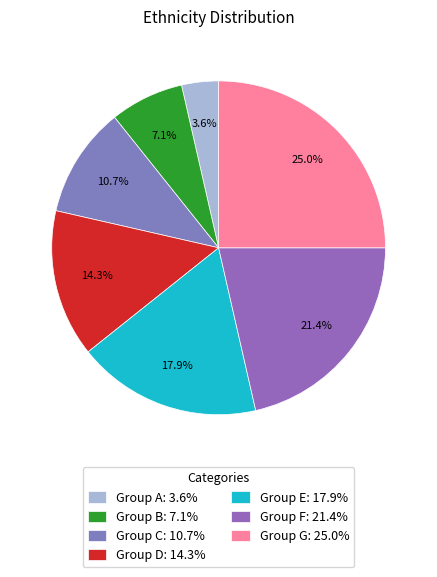

How many slices are in this pie chart?

7